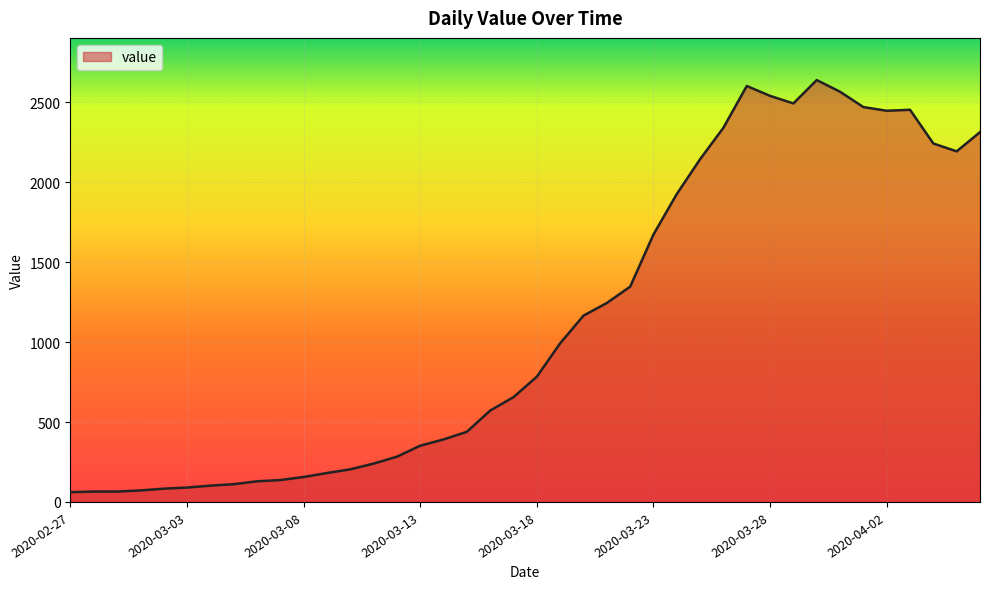

What is the minimum value shown in the chart?

61